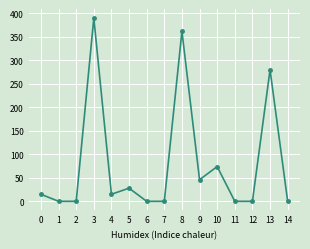

What is the value of the 6th point from the left?

28